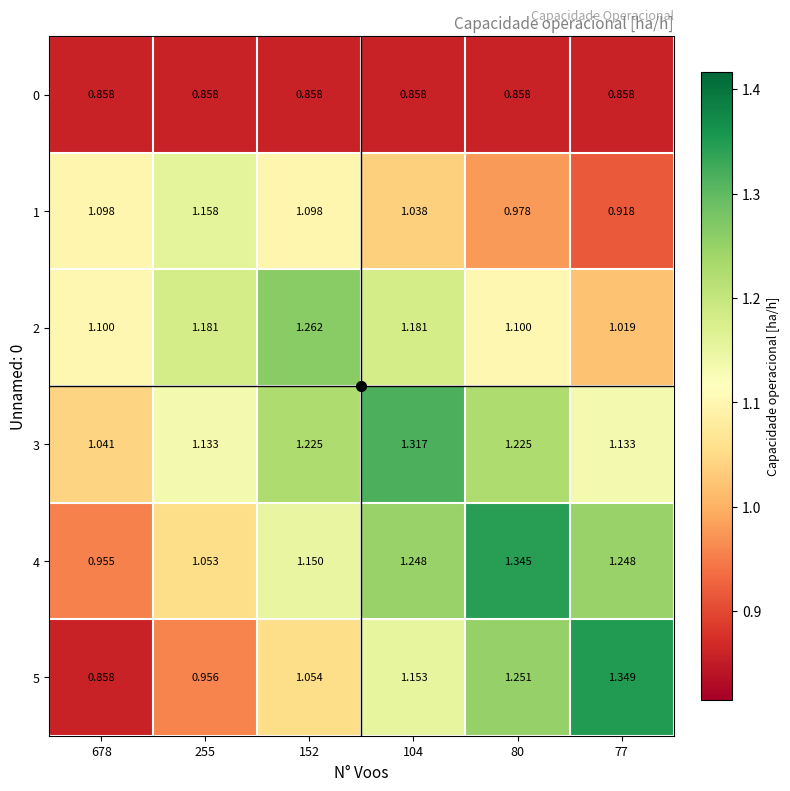

Reading right to left, what are all the values shown in this chart?

0: 77=0.9	80=0.9	104=0.9	152=0.9	255=0.9	678=0.9
1: 77=0.9	80=1.0	104=1.0	152=1.1	255=1.2	678=1.1
2: 77=1.0	80=1.1	104=1.2	152=1.3	255=1.2	678=1.1
3: 77=1.1	80=1.2	104=1.3	152=1.2	255=1.1	678=1.0
4: 77=1.2	80=1.3	104=1.2	152=1.1	255=1.1	678=1.0
5: 77=1.3	80=1.3	104=1.2	152=1.1	255=1.0	678=0.9